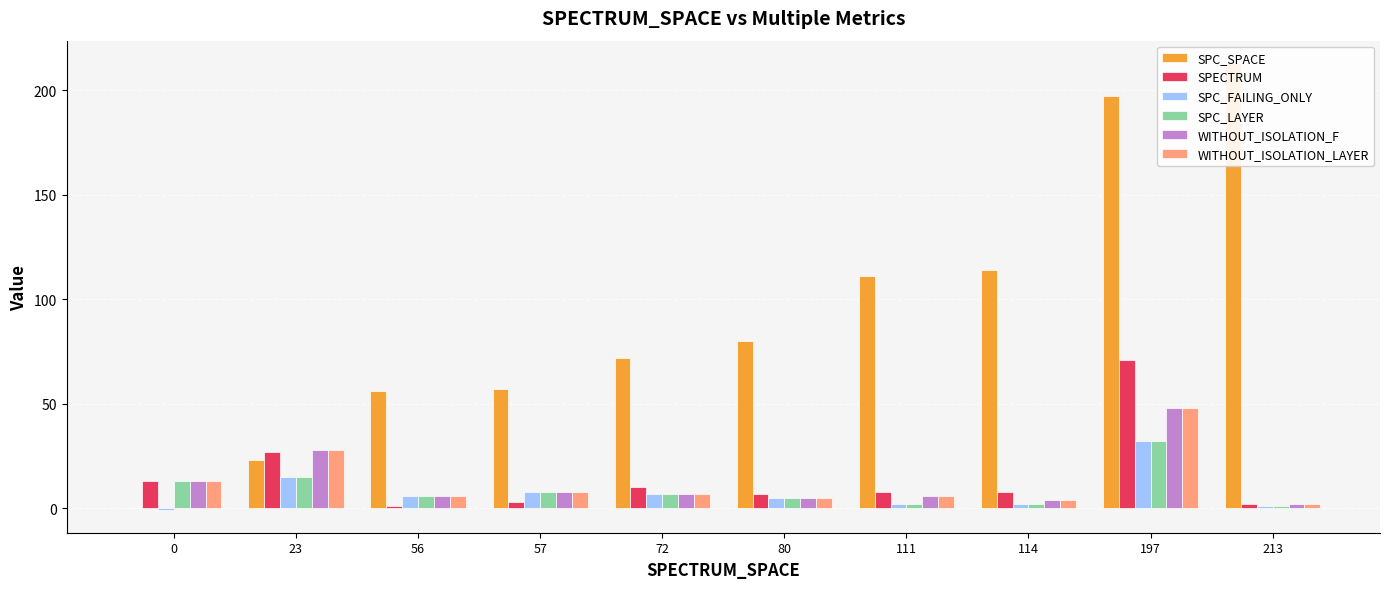

What is the value of the WITHOUT_ISOLATION_LAYER bar at the 9th from the left?

48